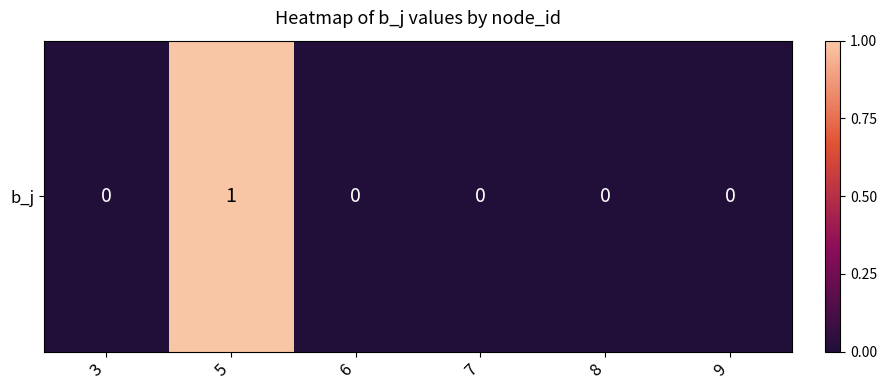

Reading left to right, what are all the values shown in this chart?

3=0	5=1	6=0	7=0	8=0	9=0